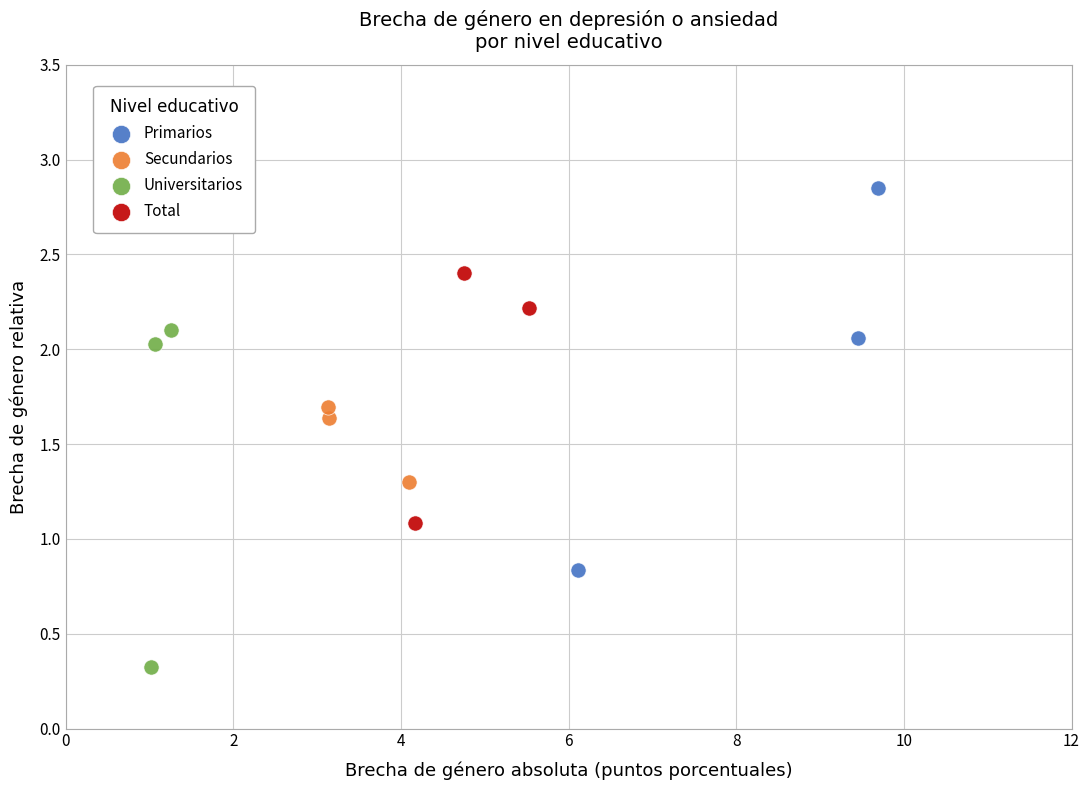

Which series reaches the minimum Y coordinate?

Universitarios